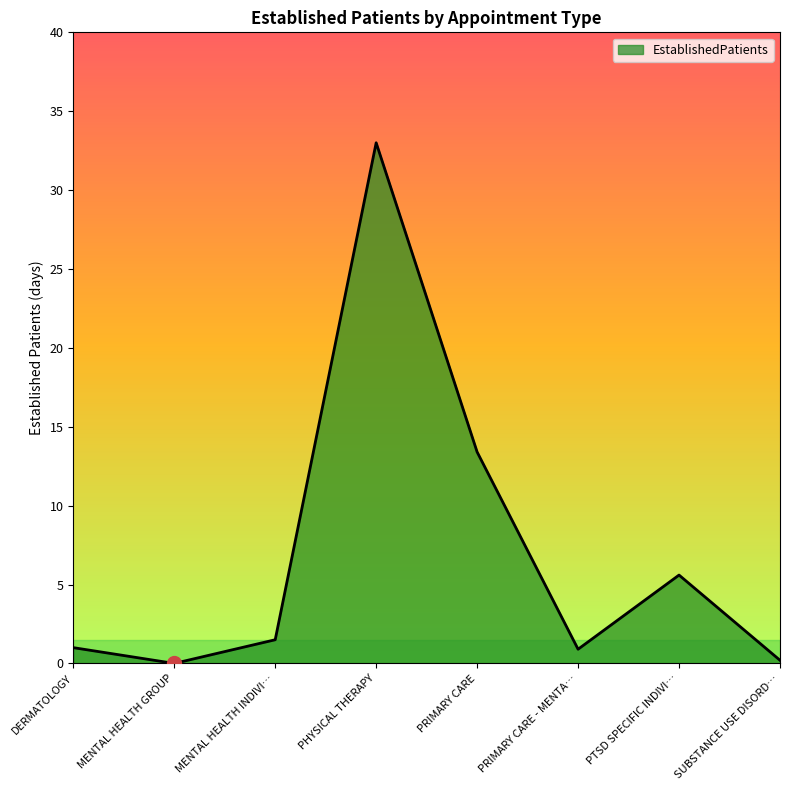

What is the difference between the maximum and second lowest values?

32.8